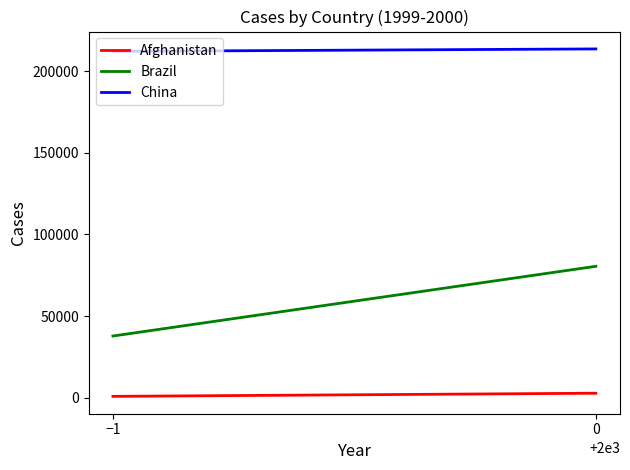

At 0, list the series in order from smallest to largest.

Afghanistan, Brazil, China